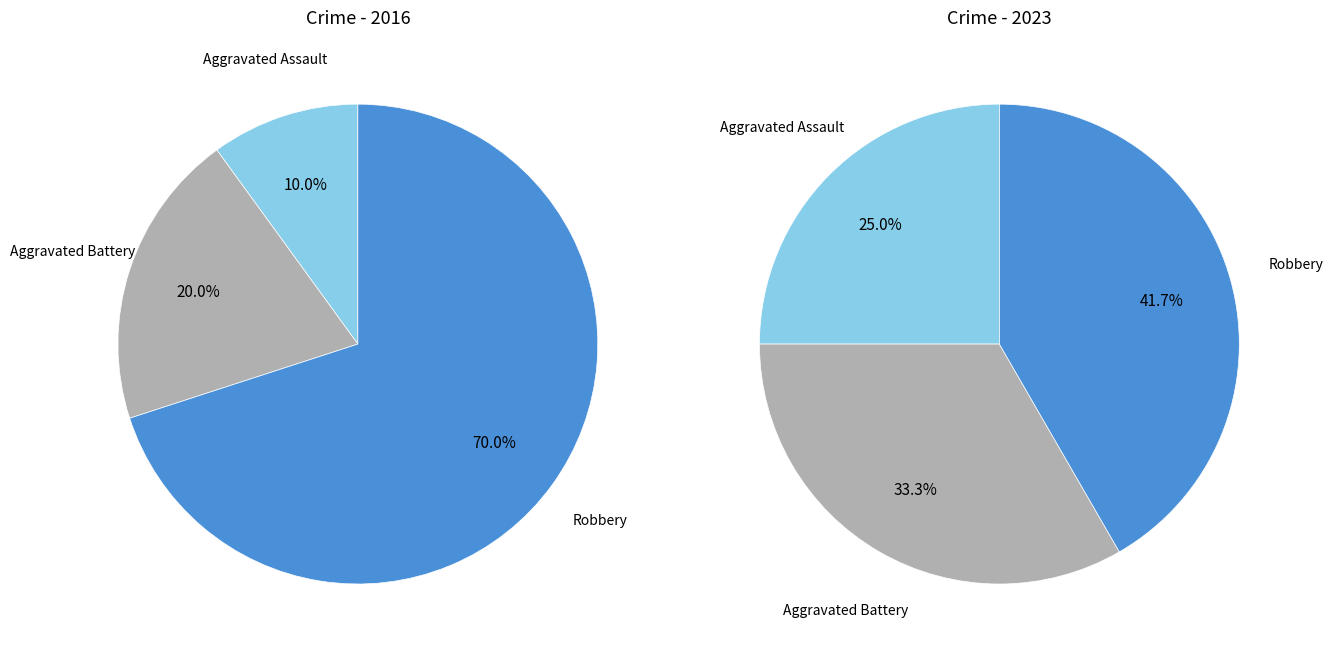

Count the number of slices in the pie.

3